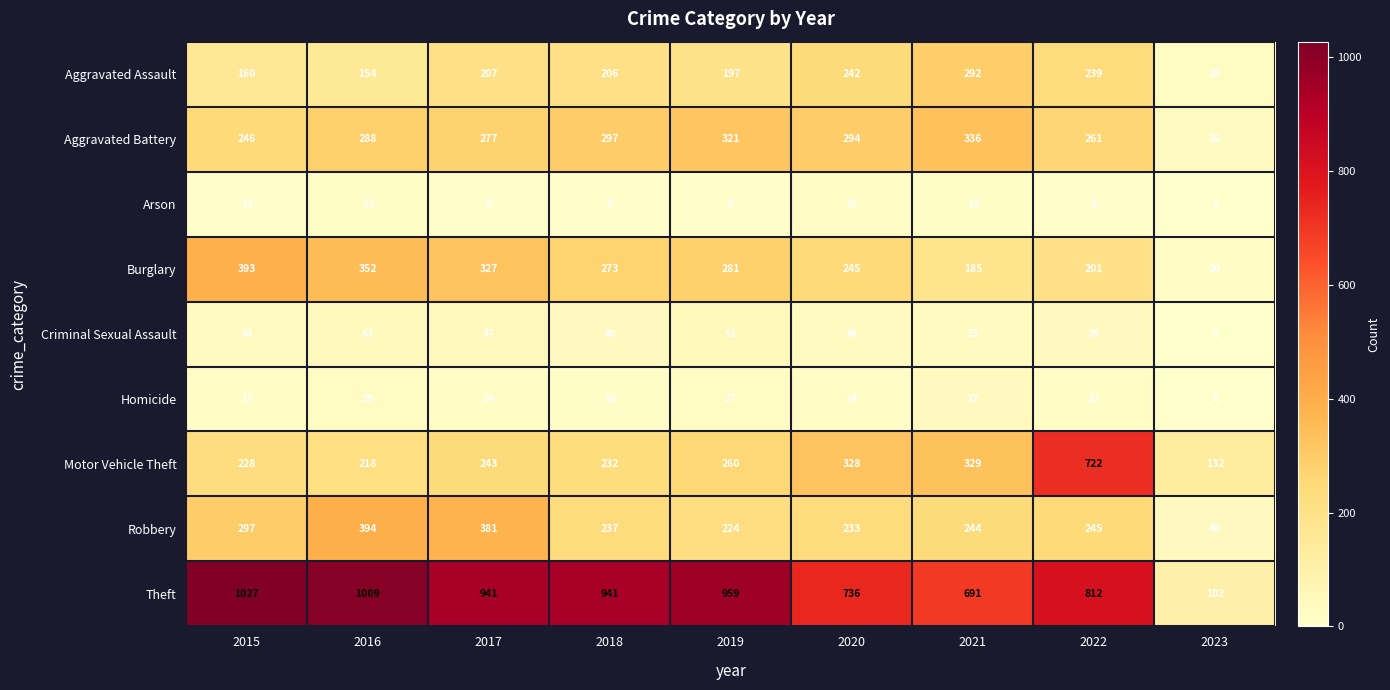

What is the minimum value for Aggravated Battery?

36